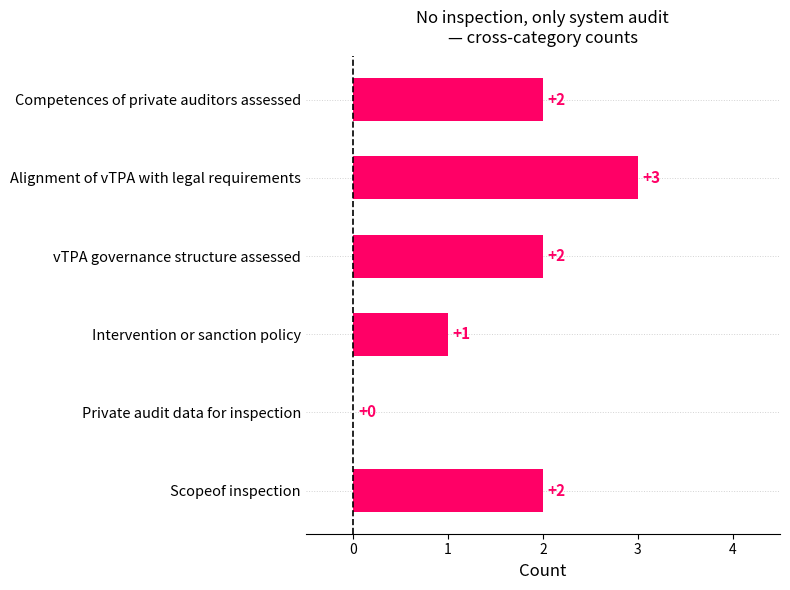

What is the sum of all values?

10